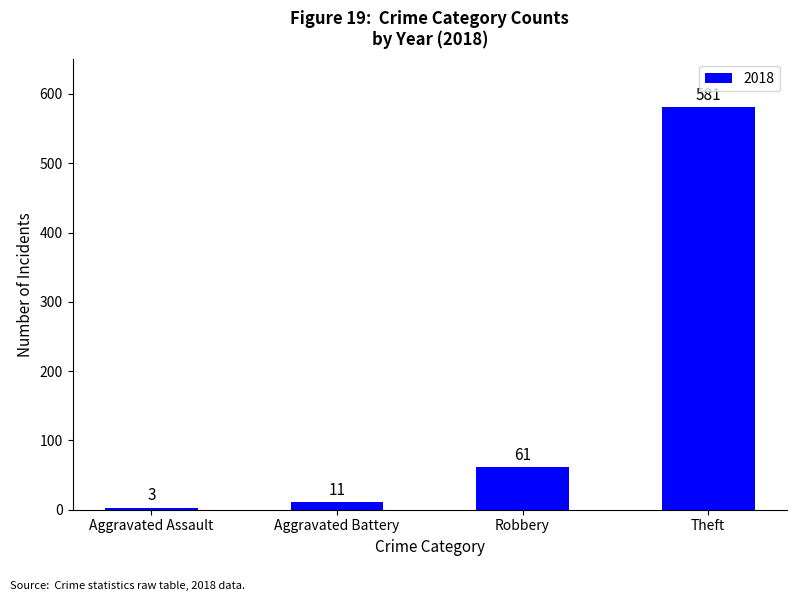

Does the chart contain any negative values?

No